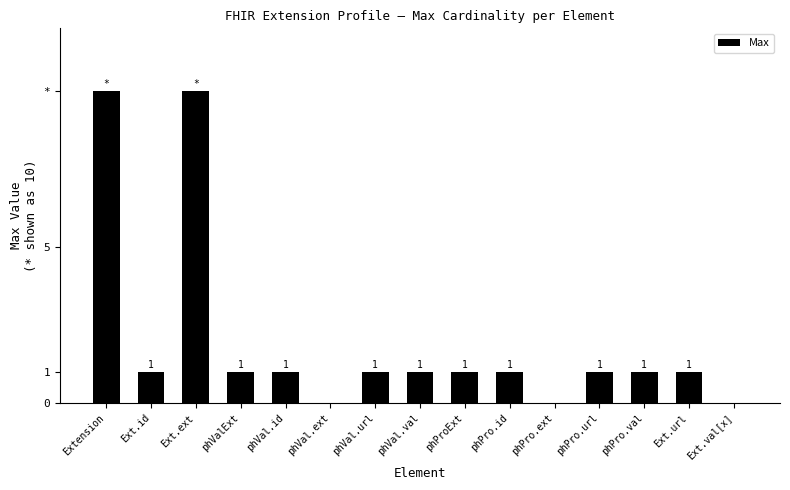

Reading left to right, extract all data points from this chart.

10	1	10	1	1	0	1	1	1	1	0	1	1	1	0